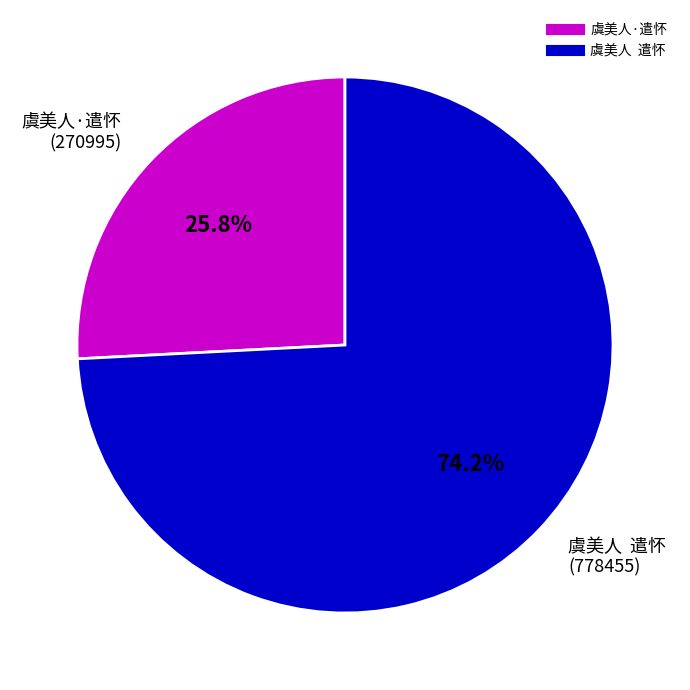

What portion of the pie excludes 虞美人·遣怀?

74.2%